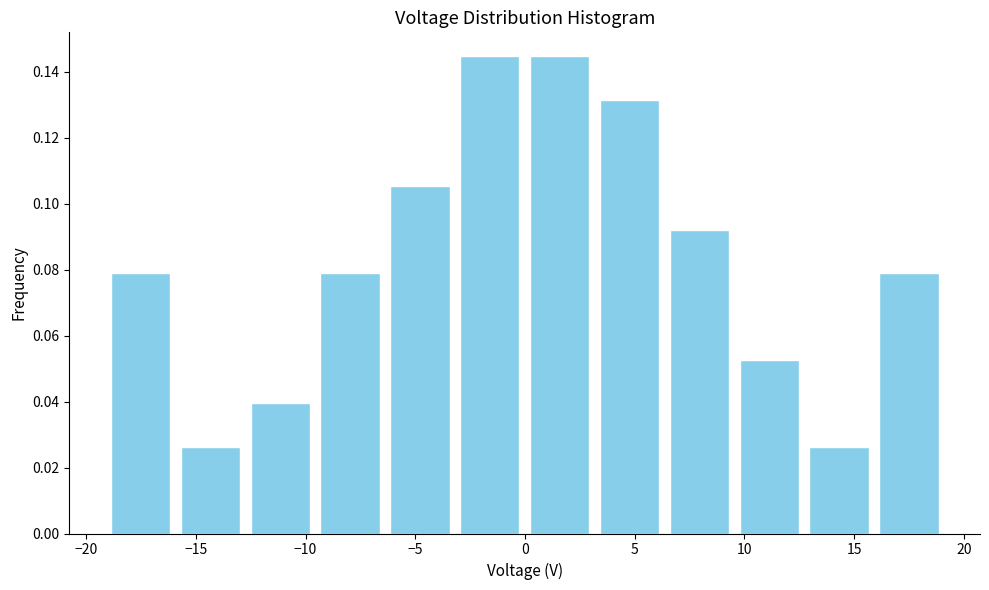

What is the height of the bar covering 0.0 to 3.0 on the x-axis? Neither the bar edges nor the heights are printed on the chart, so give them approximately, as read against the axes.

0.144